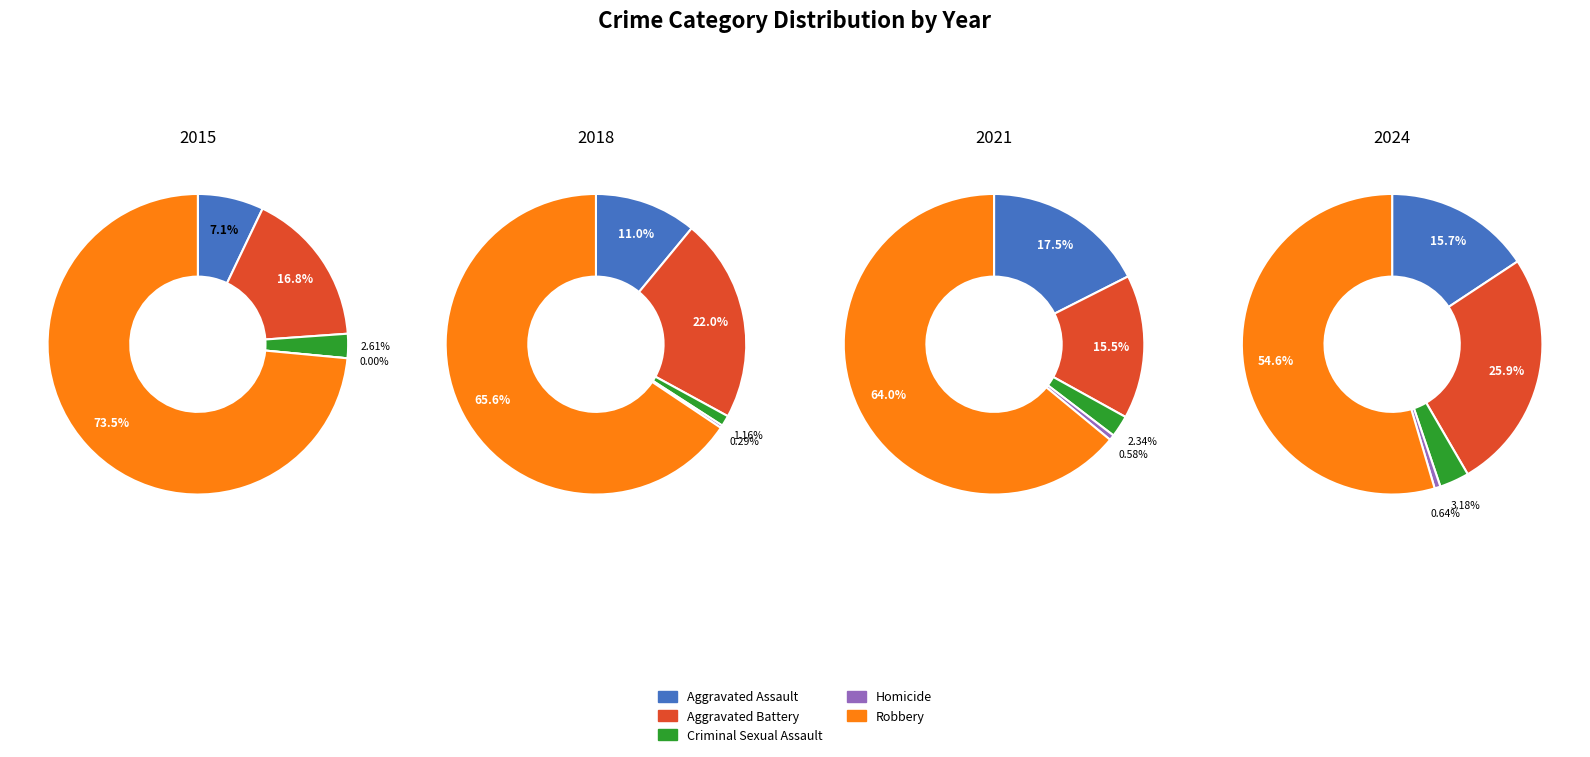

Which has a higher value, 4 or 0?

4